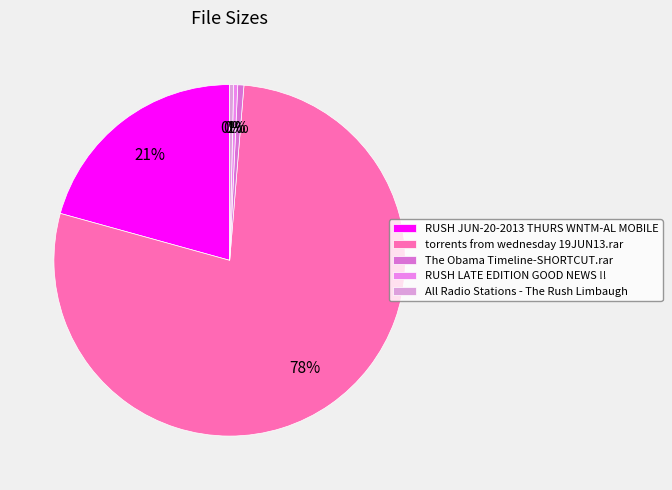

To the nearest percent, what is the combined percentage of RUSH LATE EDITION GOOD NEWS !! and torrents from wednesday 19JUN13.rar?

78%